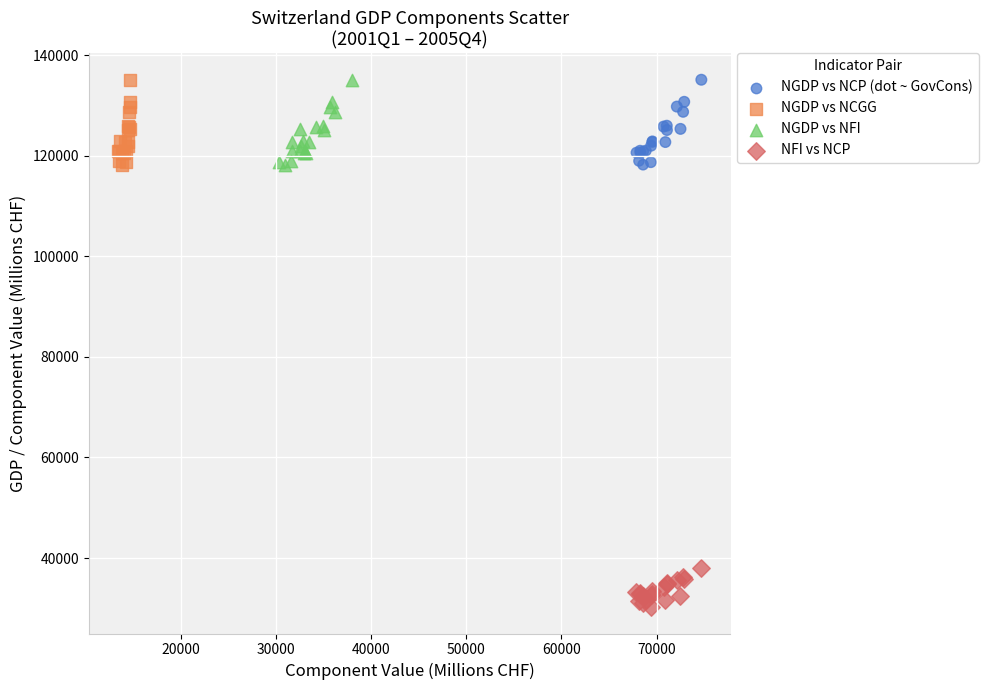

Which series reaches the minimum Y coordinate?

NFI vs NCP